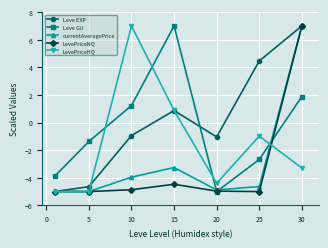

How many data points in Leve EXP are less than 0?

4